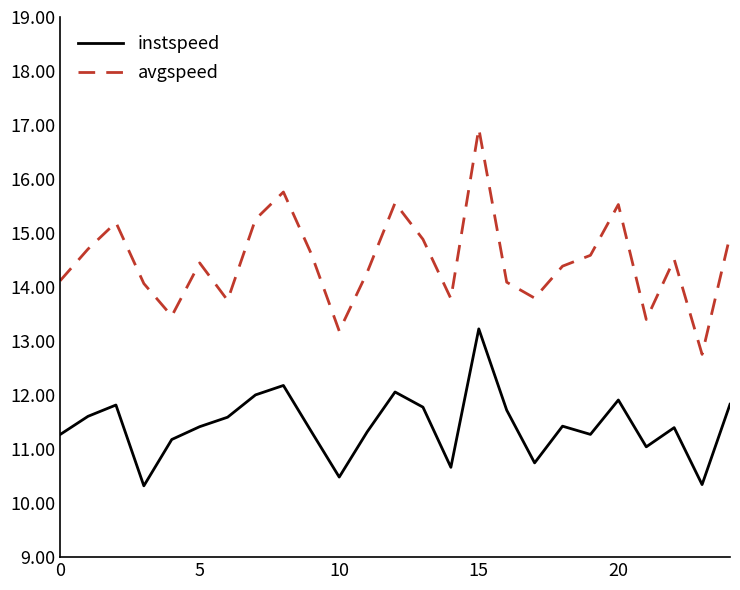

What is the minimum value for avgspeed?

12.8